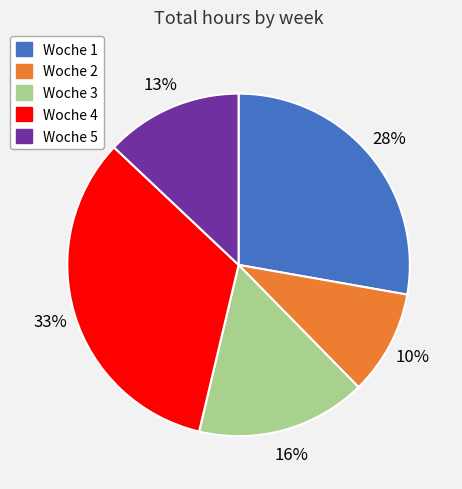

The Woche 2 slice represents 10% of the pie. True or false?

True